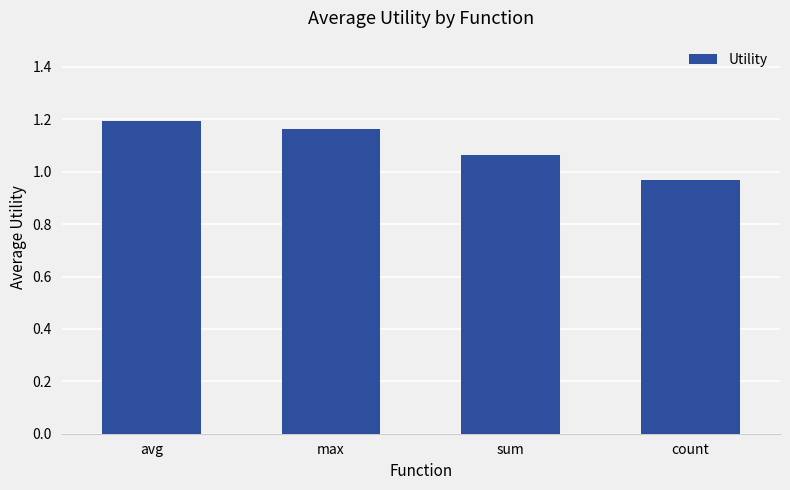

What is the sum of the values at avg and count?

2.2